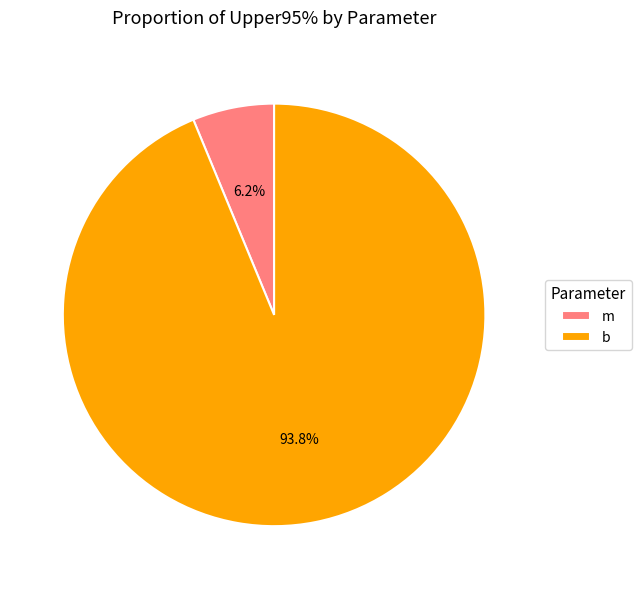

Count the number of slices in the pie.

2